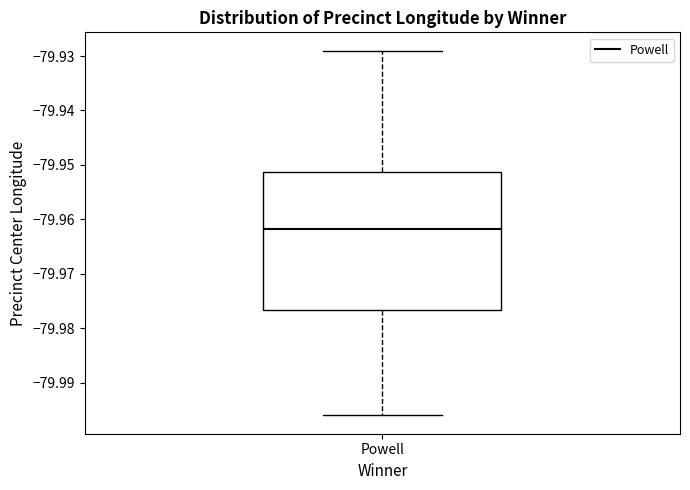

Read this box plot against the y-axis: the position of the median line, the range covered by the box, and the ends of both whiskers. The values are not printed on the chart, so give them approximately, as read against the axis.

median -79.962, box -79.977 to -79.951, whiskers -79.996 to -79.929